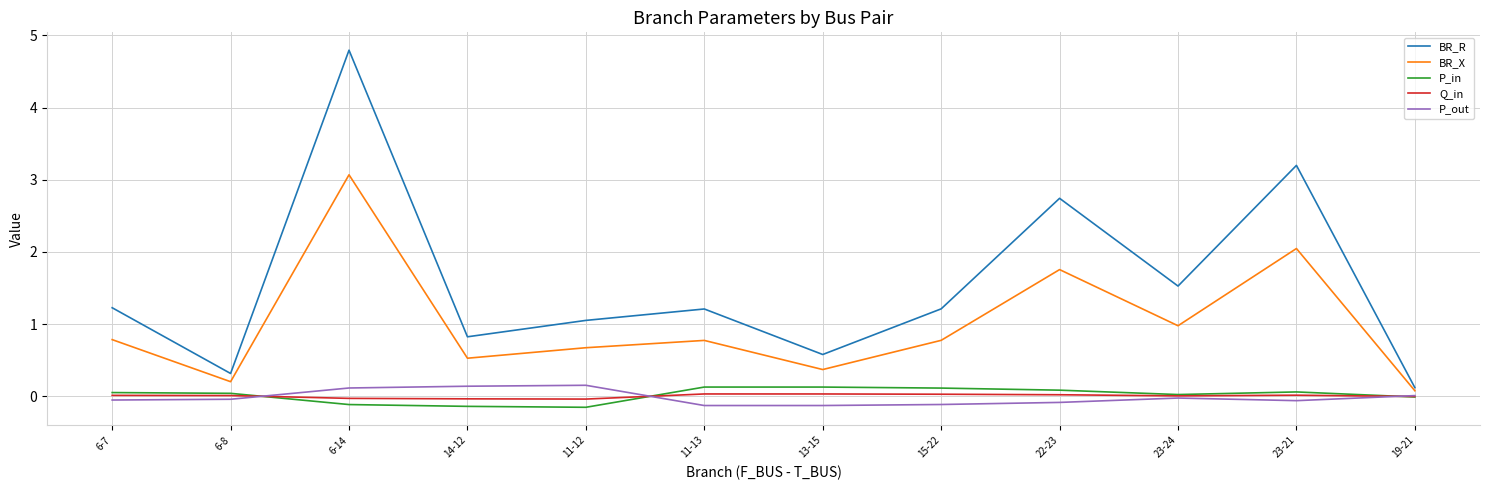

Which series changed the most between 23-24 and 23-21?

BR_R